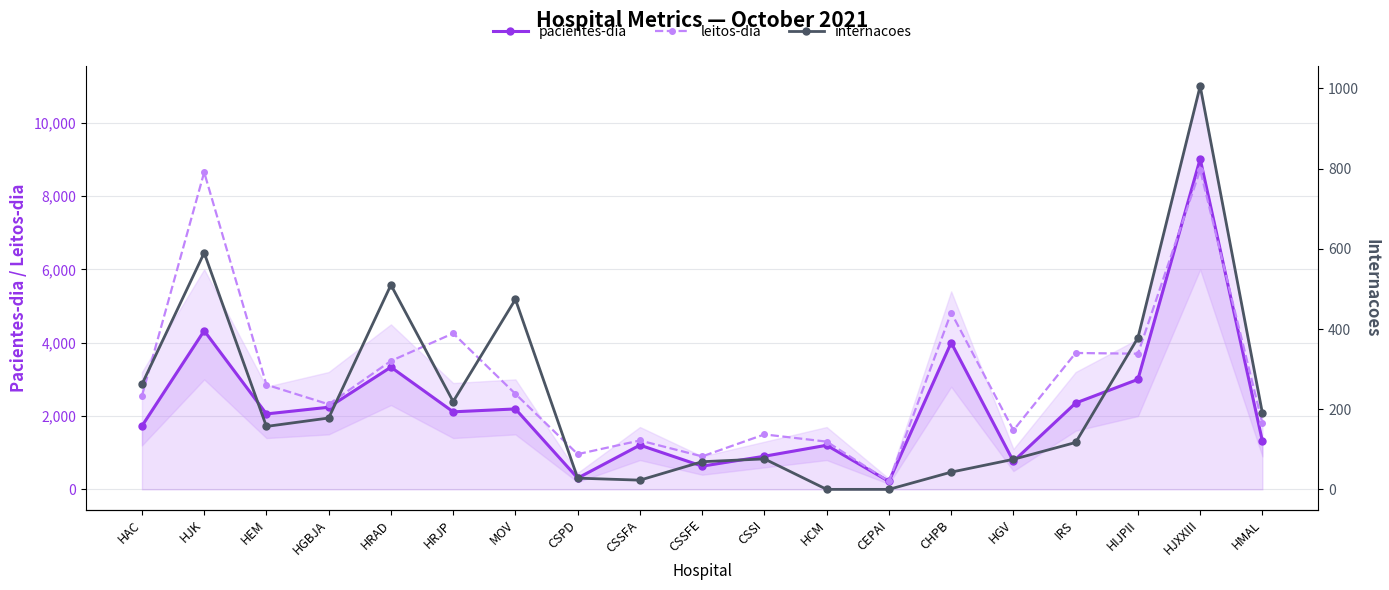

How many values in the internacoes series exceed 157?

9